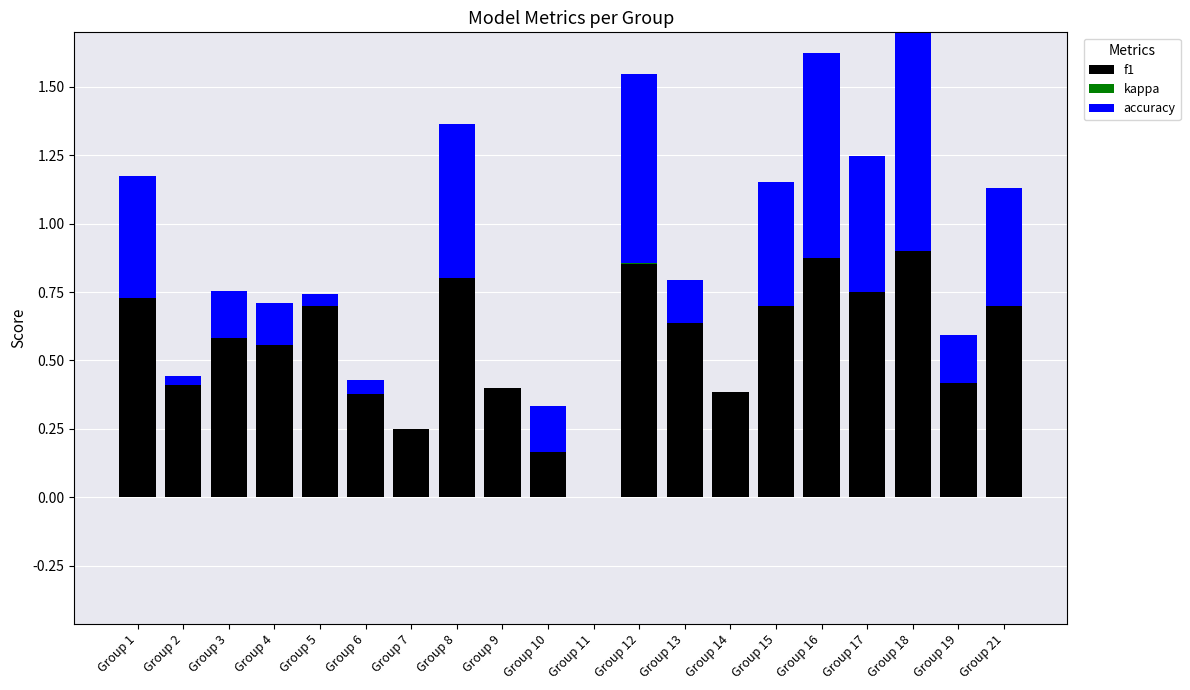

What is the difference between the maximum and minimum values in the kappa series?

0.8